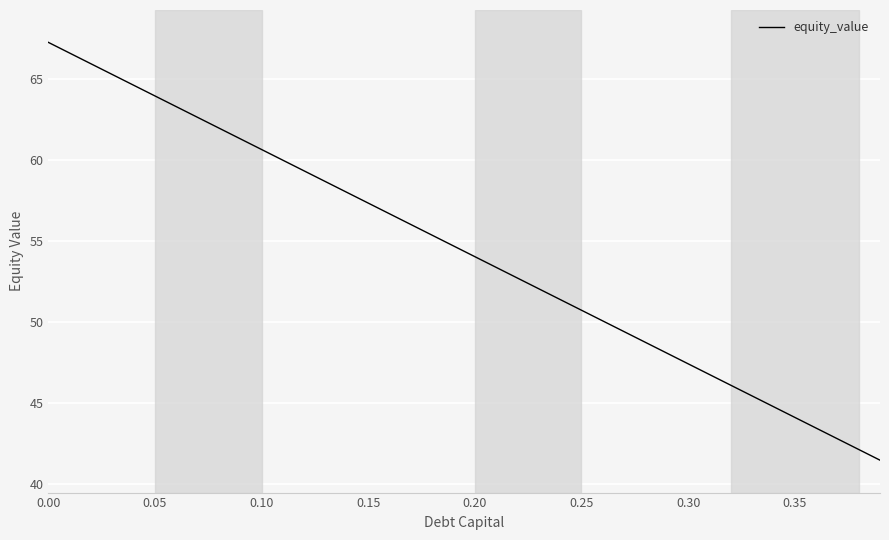

Reading left to right, what are all the values shown in this chart?

67.3	66.6	66.0	65.3	64.6	64.0	63.3	62.6	62.0	61.3	60.7	60.0	59.3	58.7	58.0	57.4	56.7	56.0	55.4	54.7	54.1	53.4	52.7	52.1	51.4	50.7	50.1	49.4	48.8	48.1	47.4	46.8	46.1	45.5	44.8	44.1	43.5	42.8	42.2	41.5